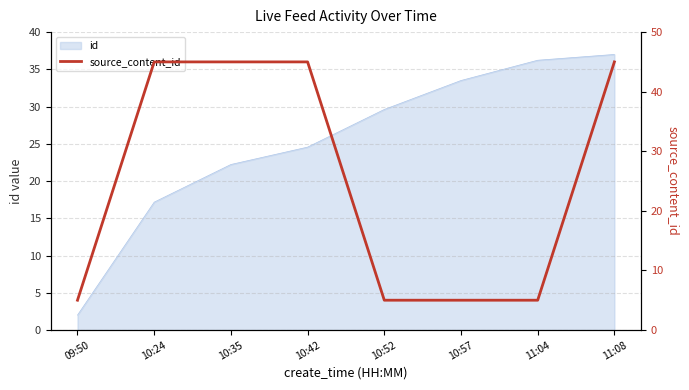

What position from the right is 10:57?

3